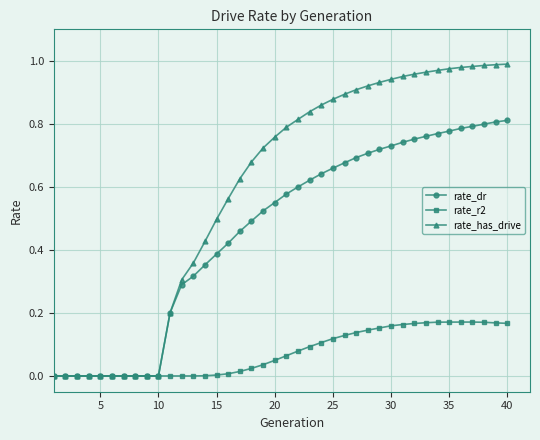

Which series has the largest range (max minus min)?

rate_has_drive